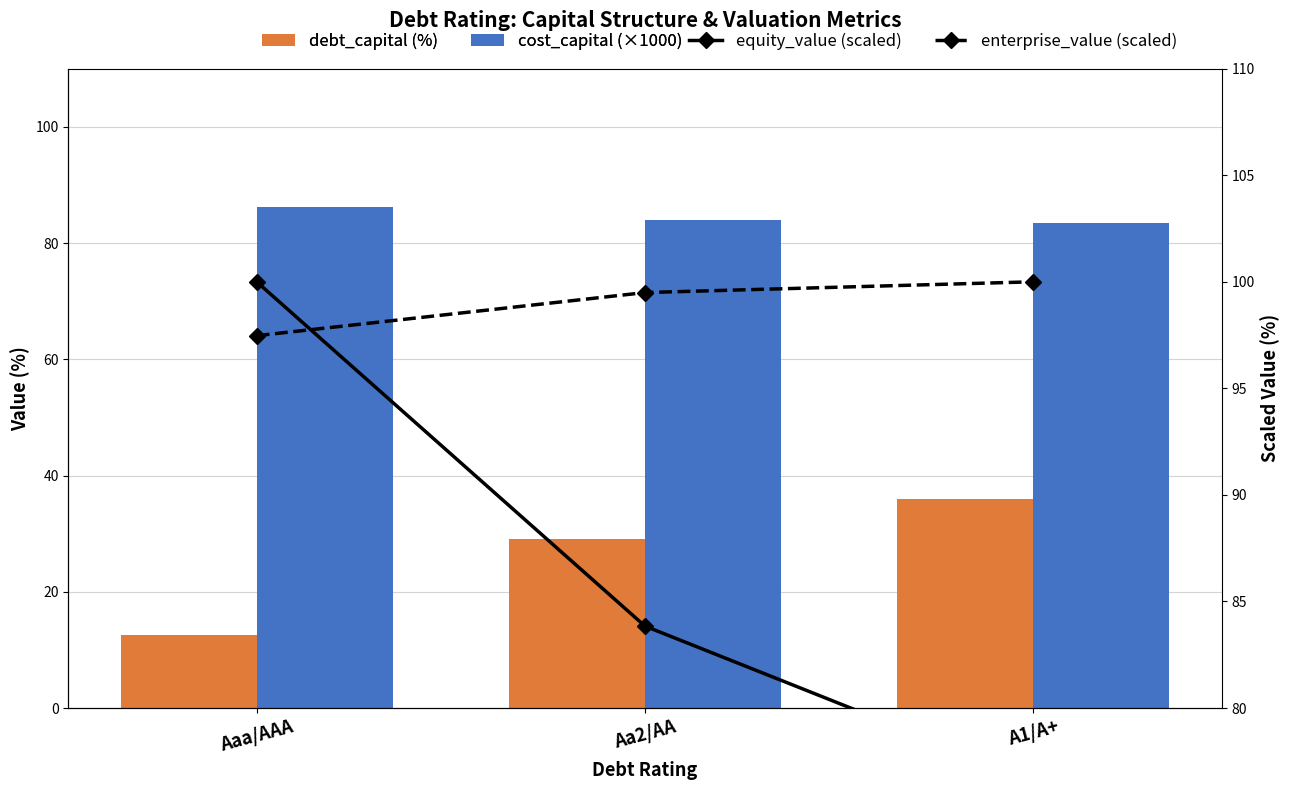

What is the label of the 2nd bar from the left?

Aa2/AA